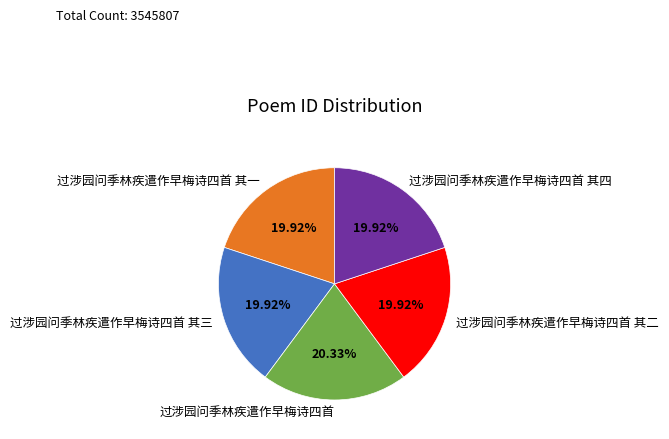

Approximately how many times larger is the value at 过涉园问季林疾遣作早梅诗四首 其二 compared to 过涉园问季林疾遣作早梅诗四首 其四?

1.0